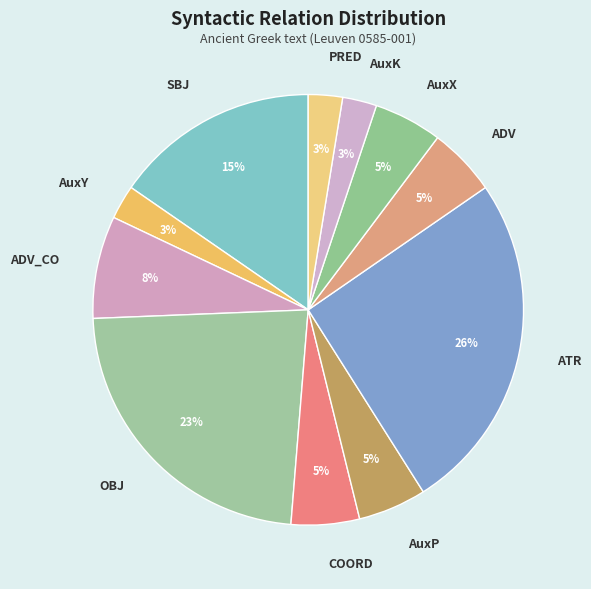

Does SBJ account for over 50% of the chart?

No